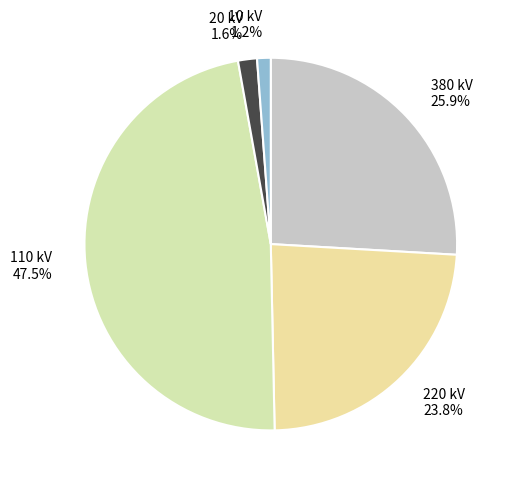

How many slices are in this pie chart?

5